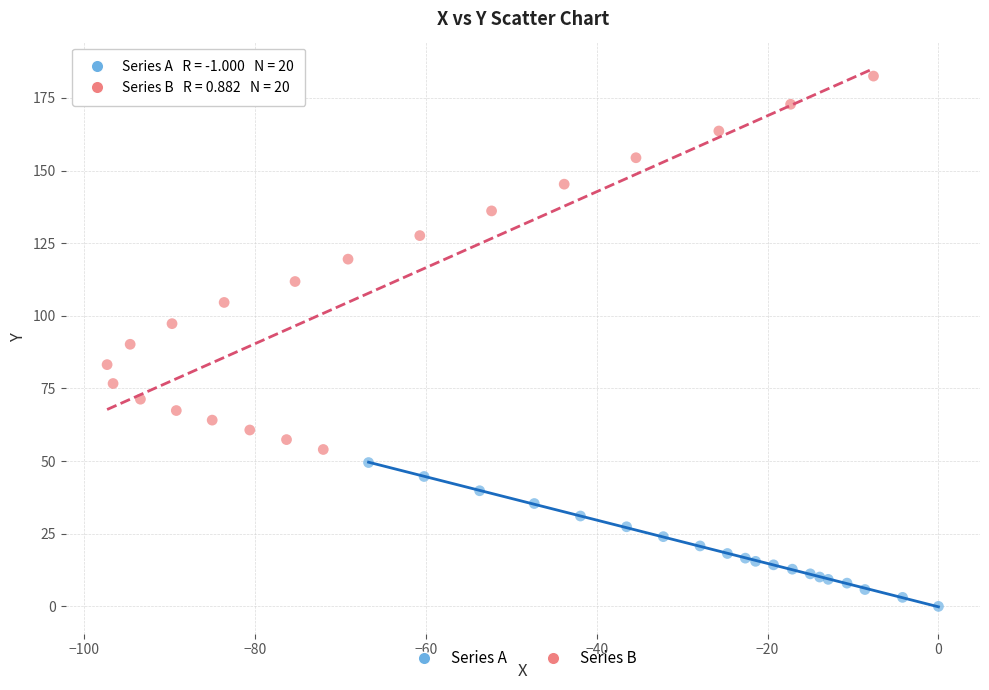

What are all the series names shown in the legend?

Series A, Series B